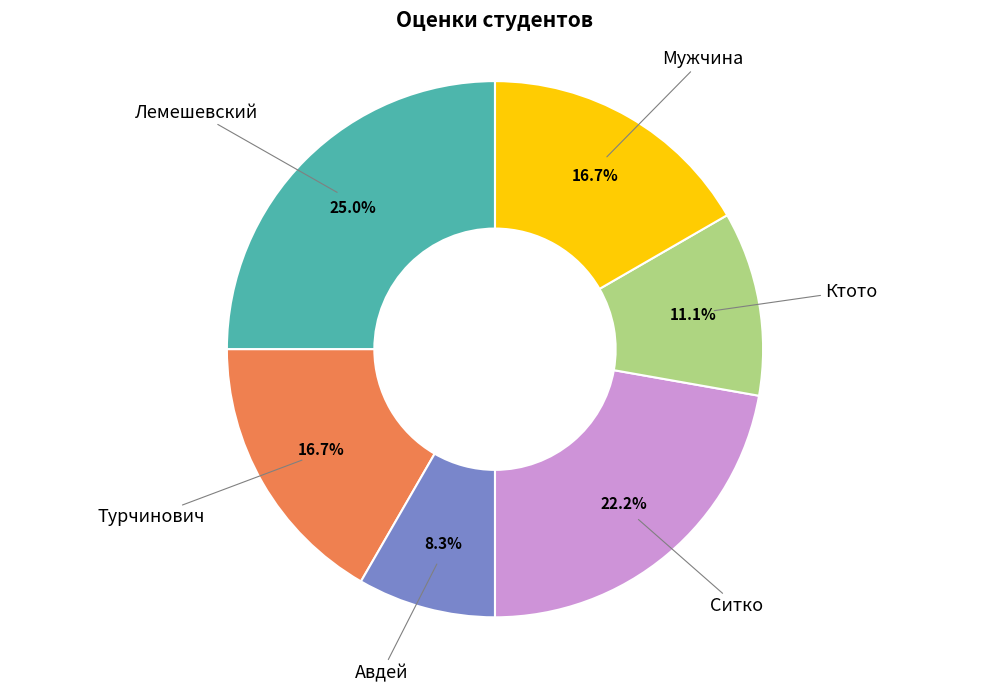

What is the largest slice in the pie chart?

Лемешевский